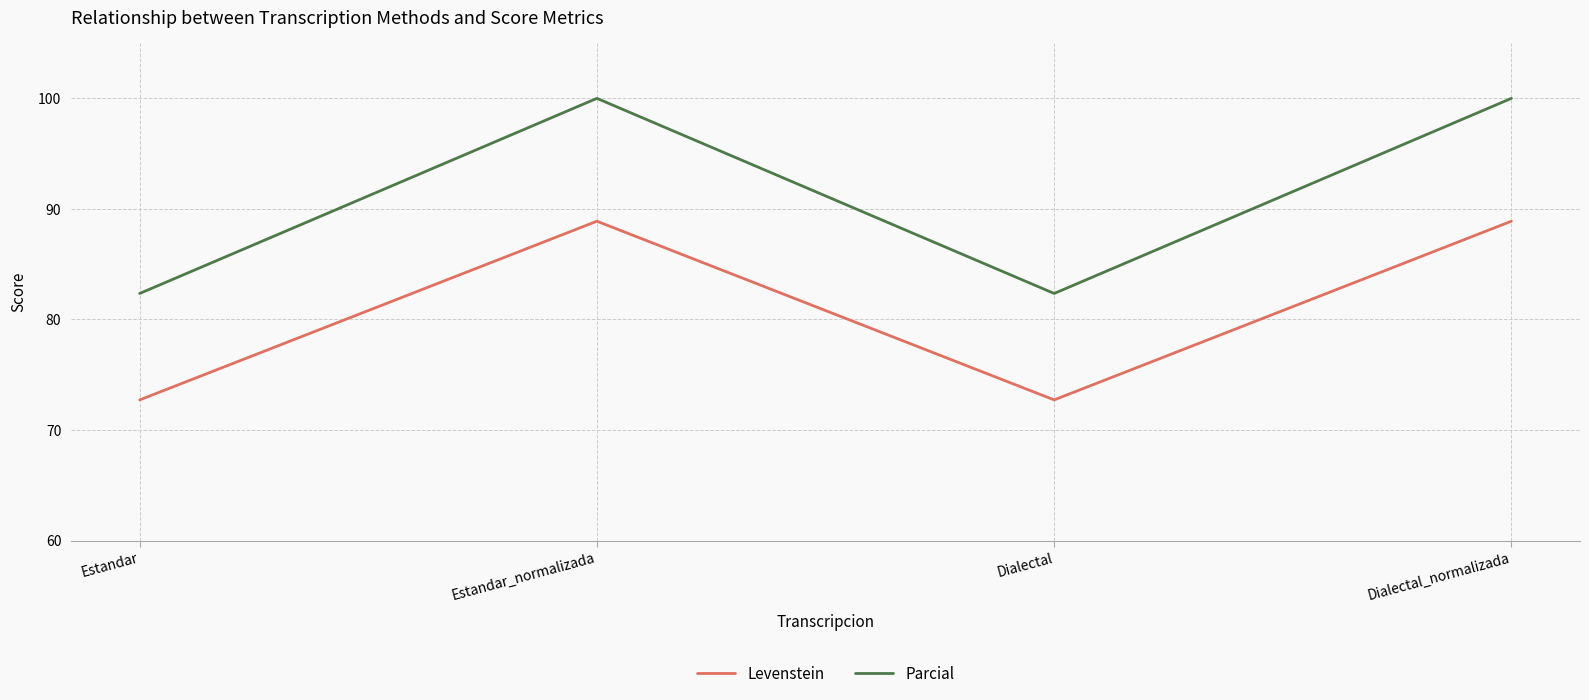

What is the lowest value of the Levenstein series?

72.7